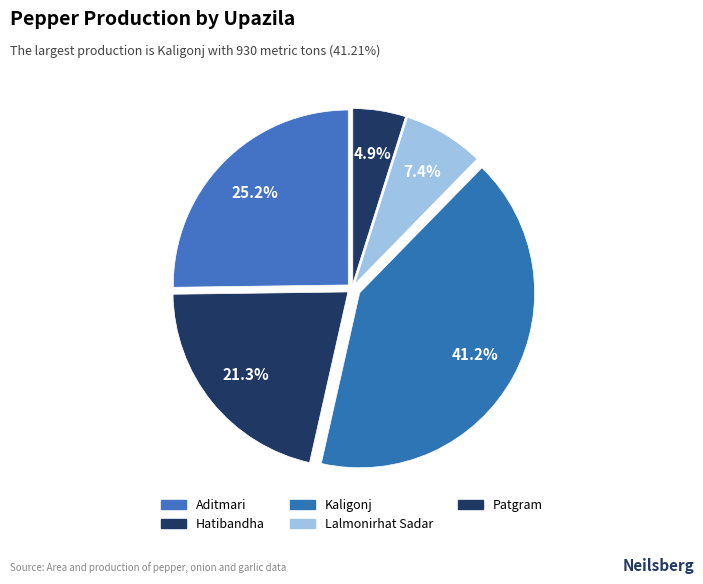

How many slices are in this pie chart?

5